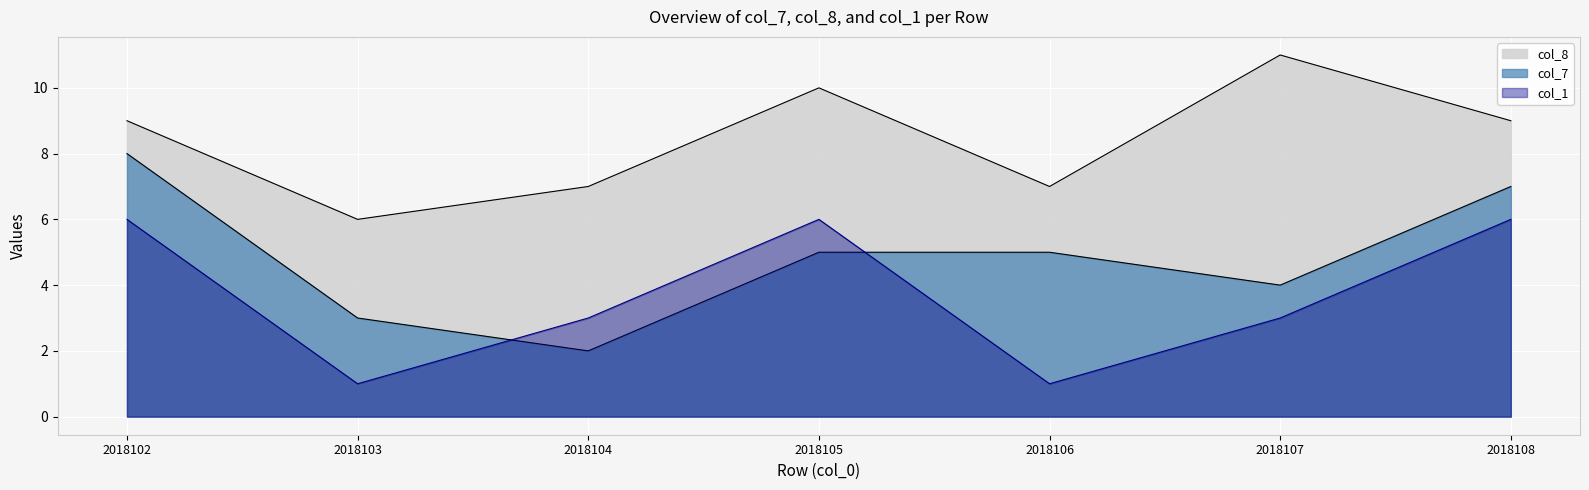

The col_1 series shows 0 at 2018106. True or false?

False